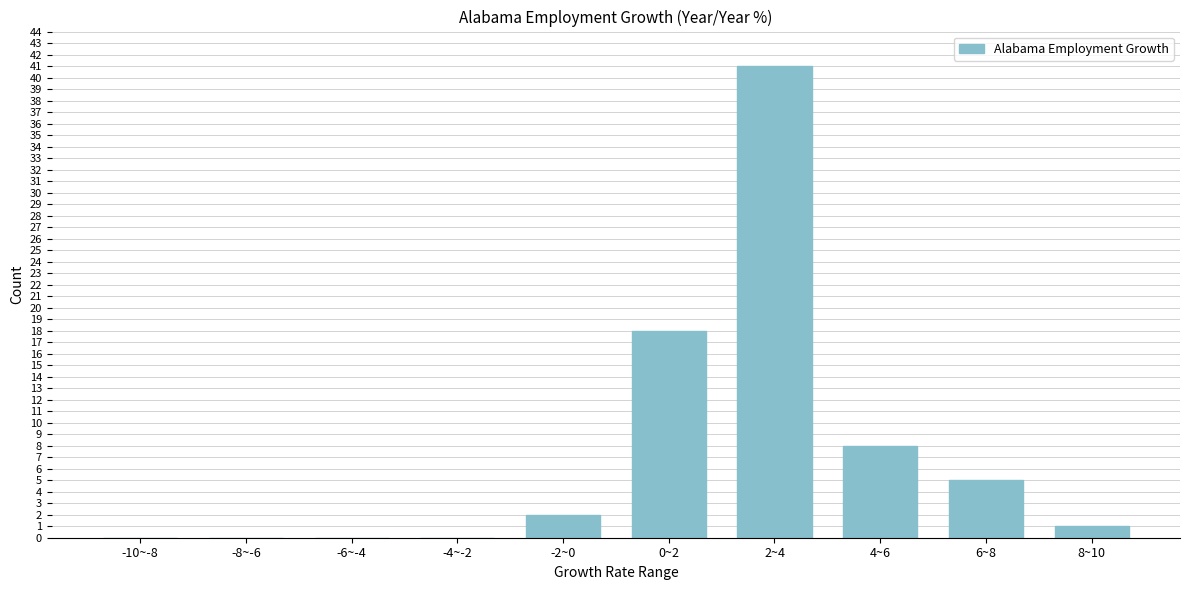

Reading right to left, list all the values displayed in this chart.

8~10=1	6~8=5	4~6=8	2~4=41	0~2=18	-2~0=2	-4~-2=0	-6~-4=0	-8~-6=0	-10~-8=0